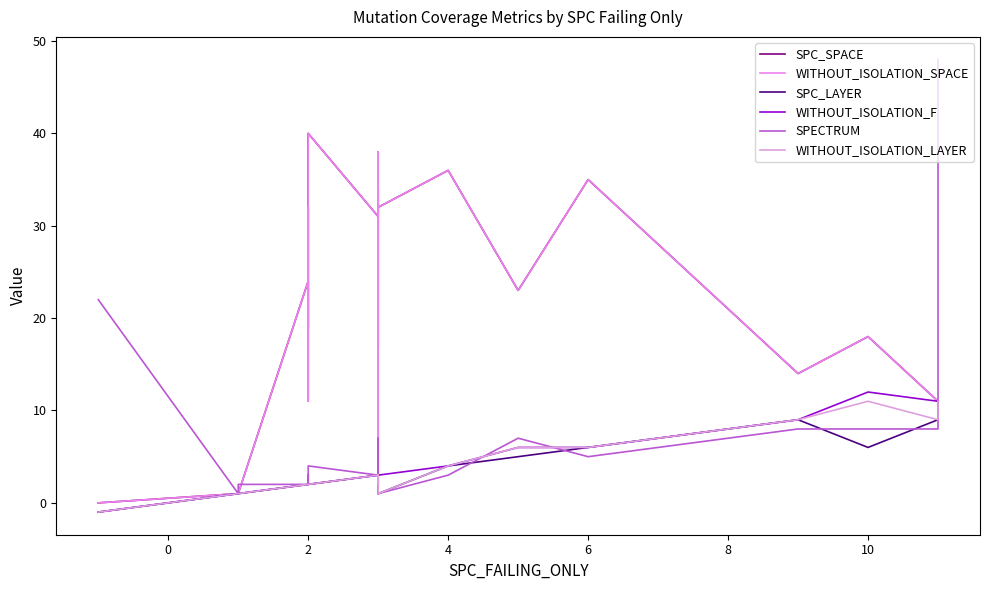

What is the label of the 14th point from the right?

10